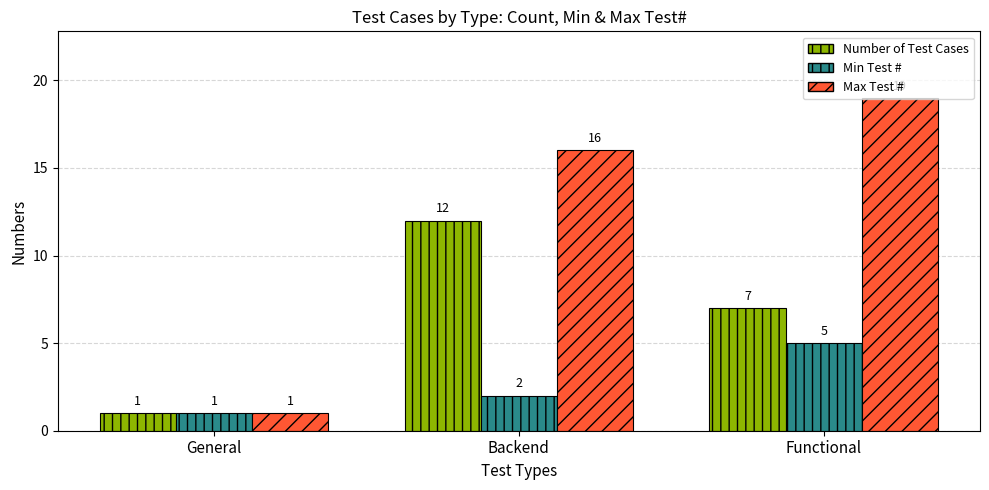

Does the chart contain any negative values?

No